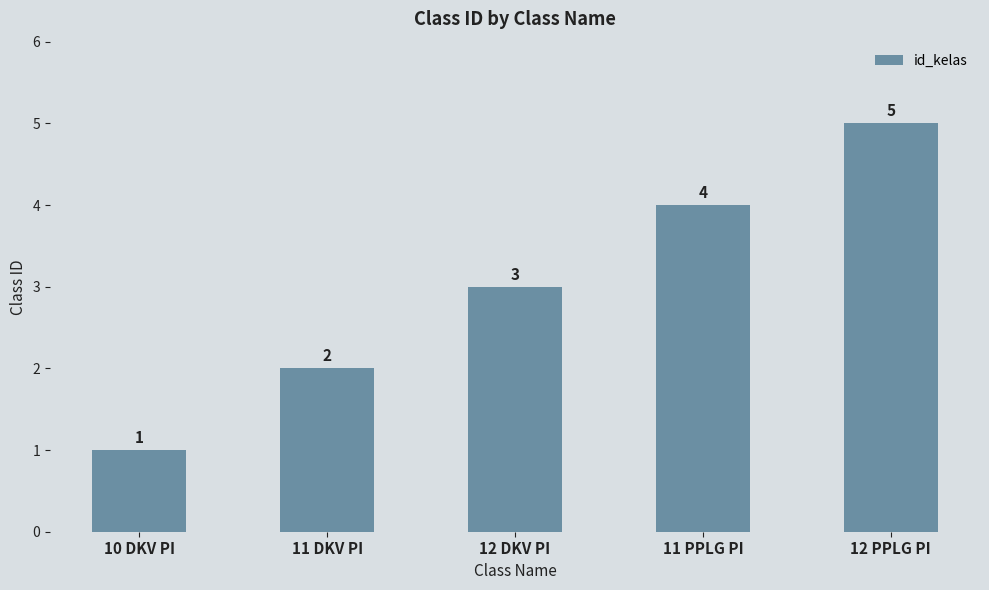

Count the values in the range 2 to 4.

3